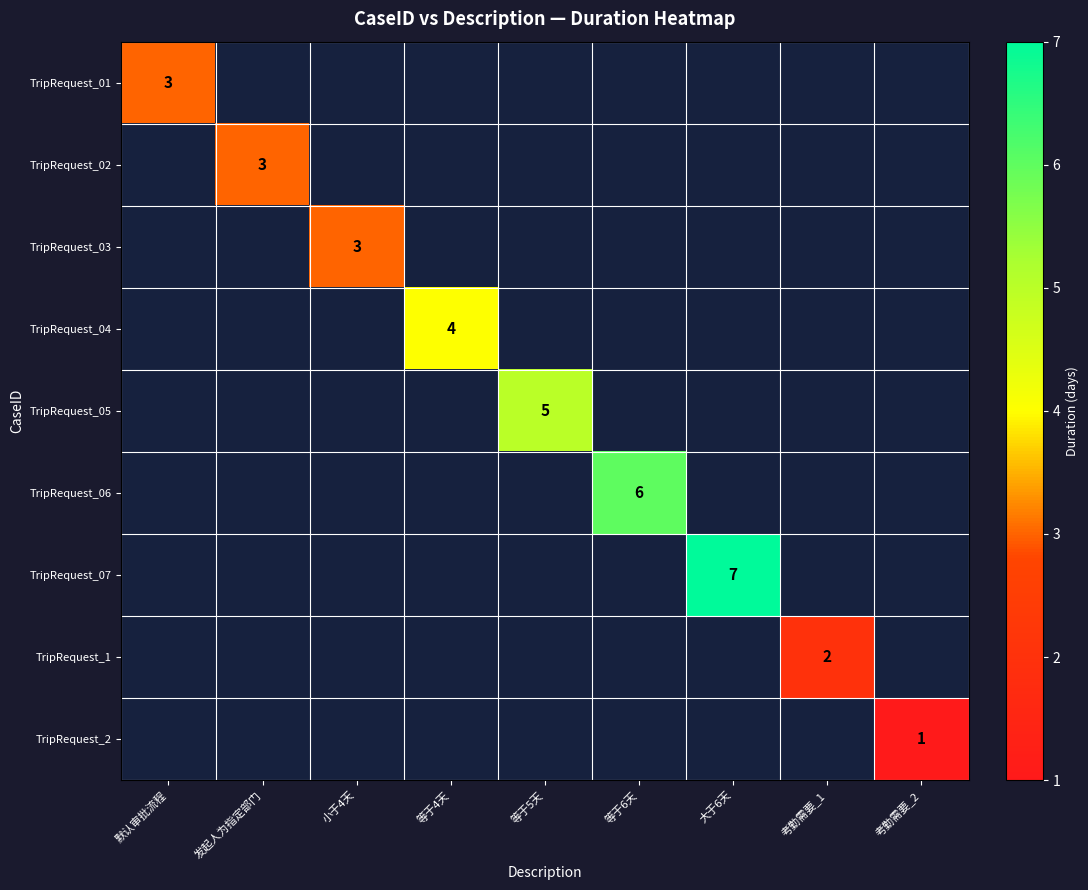

True or false: TripRequest_02 has a value of 4 at 发起人为指定部门.

False